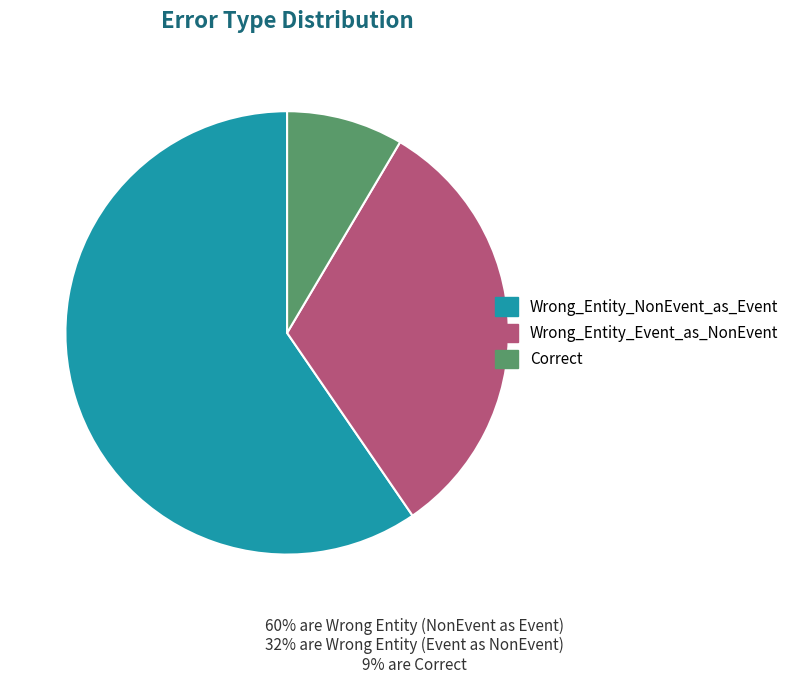

How many segments does this pie chart have?

3